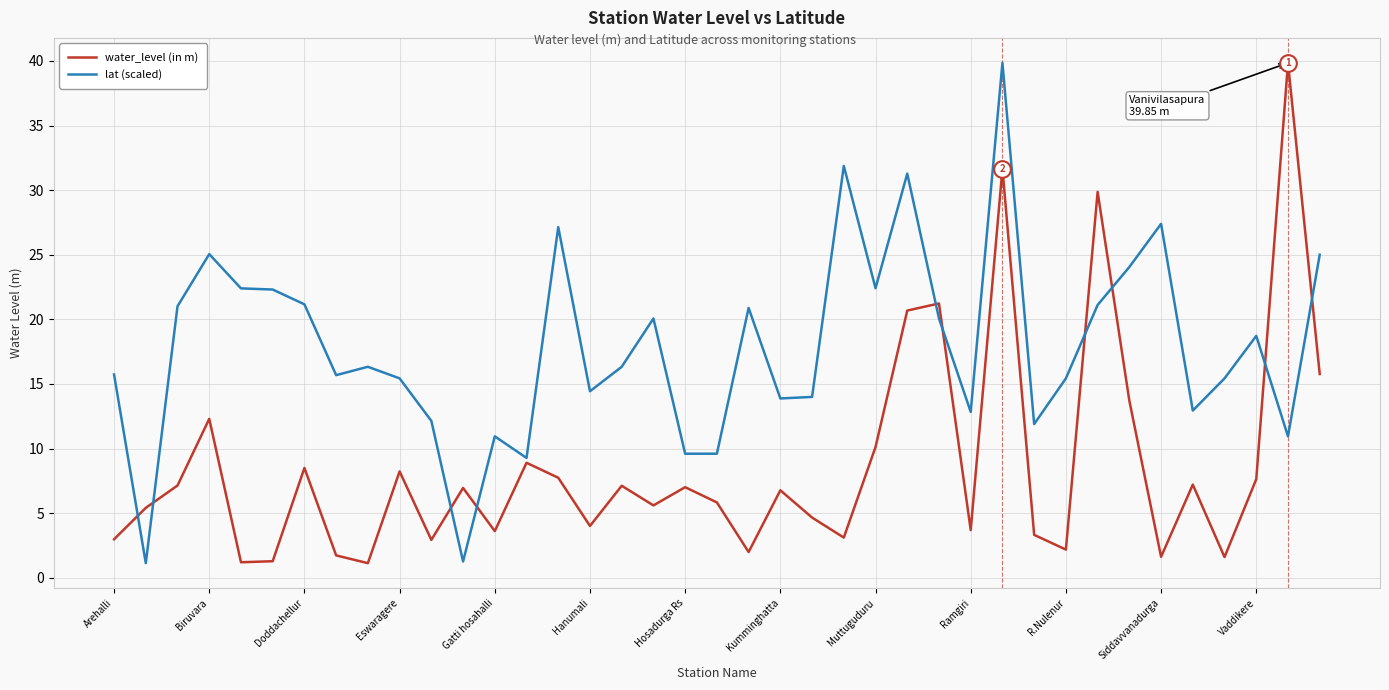

What is the minimum value shown in the chart?

1.1